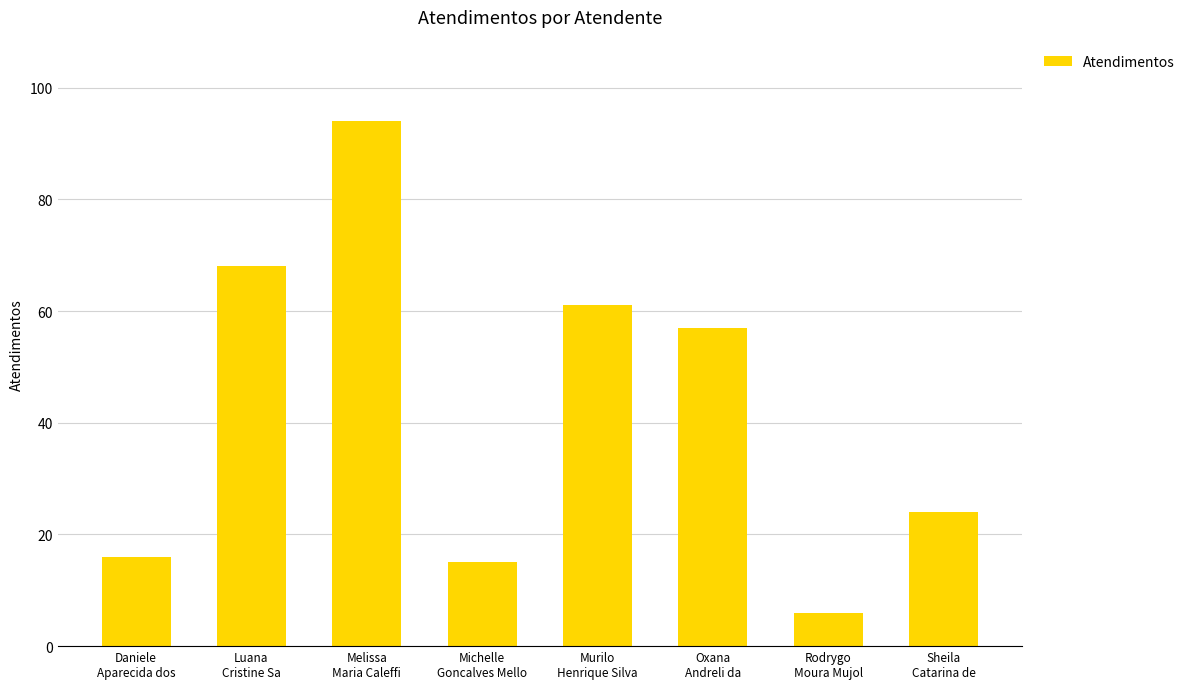

Rank the categories by value from highest to lowest.

Melissa
Maria Caleffi, Luana
Cristine Sa, Murilo
Henrique Silva, Oxana
Andreli da, Sheila
Catarina de, Daniele
Aparecida dos, Michelle
Goncalves Mello, Rodrygo
Moura Mujol